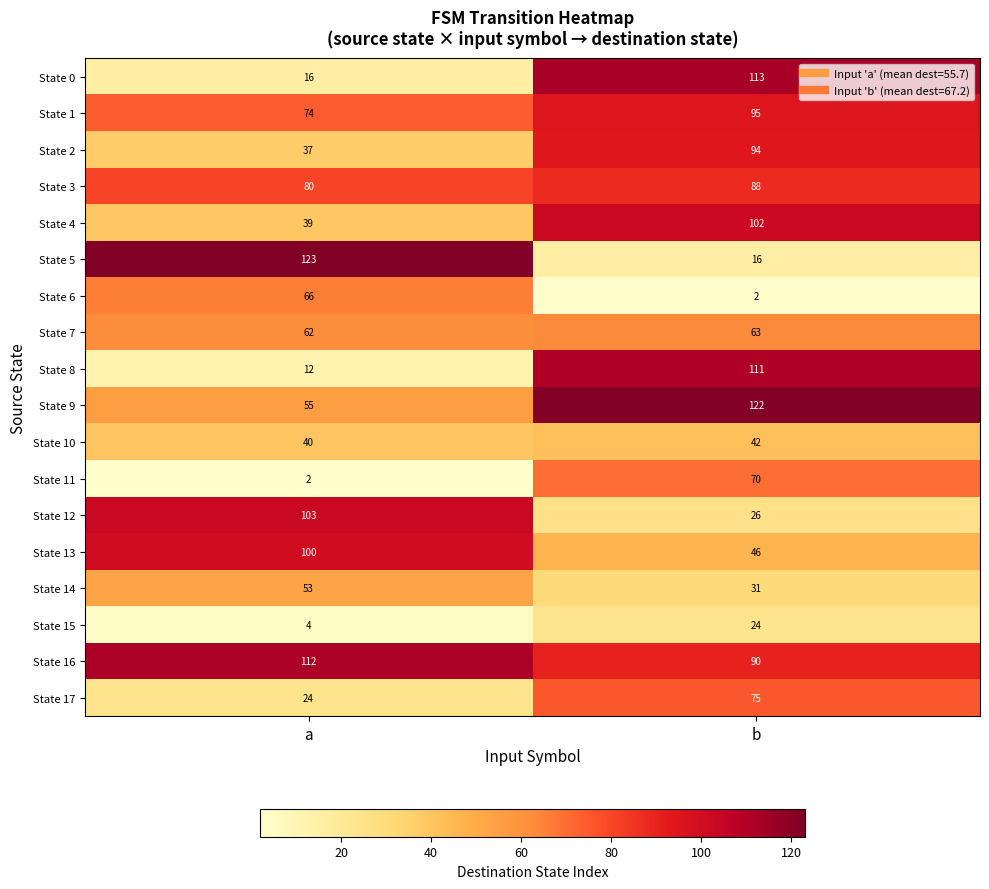

What is the greatest value displayed?

123